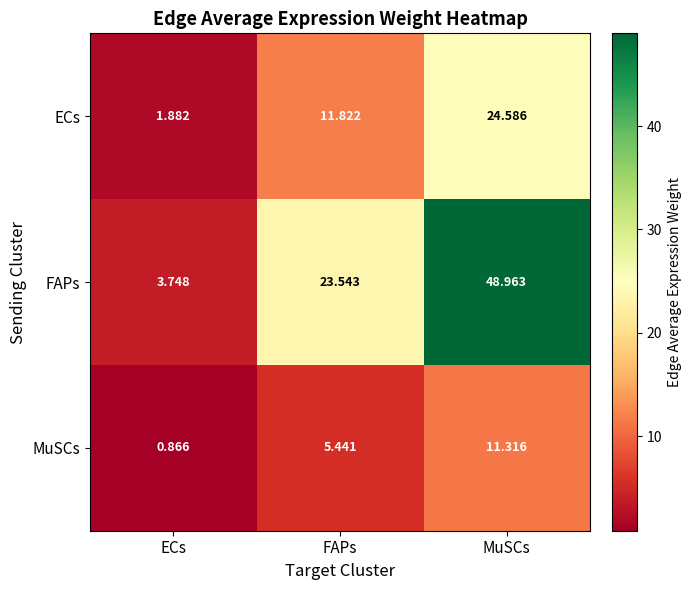

Where does the ECs series first go above 11?

FAPs